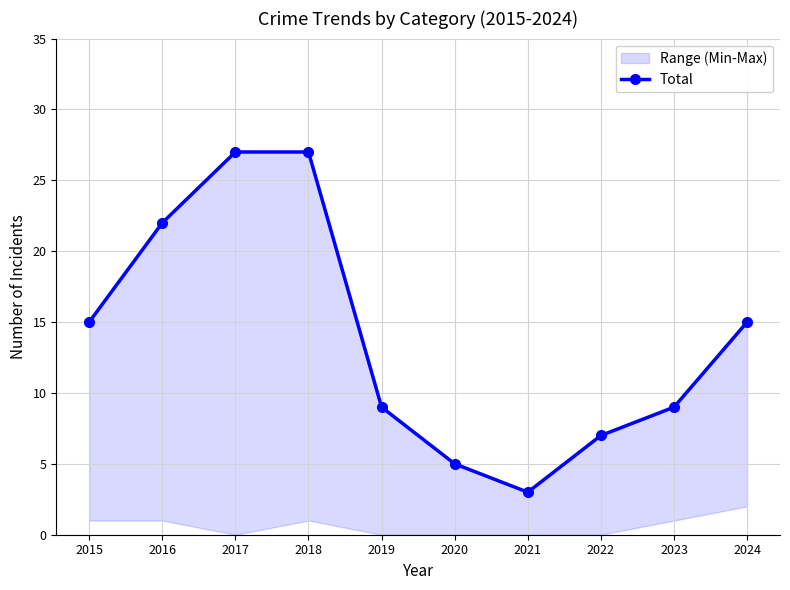

The chart shows a value of 4 at 2024. True or false?

False